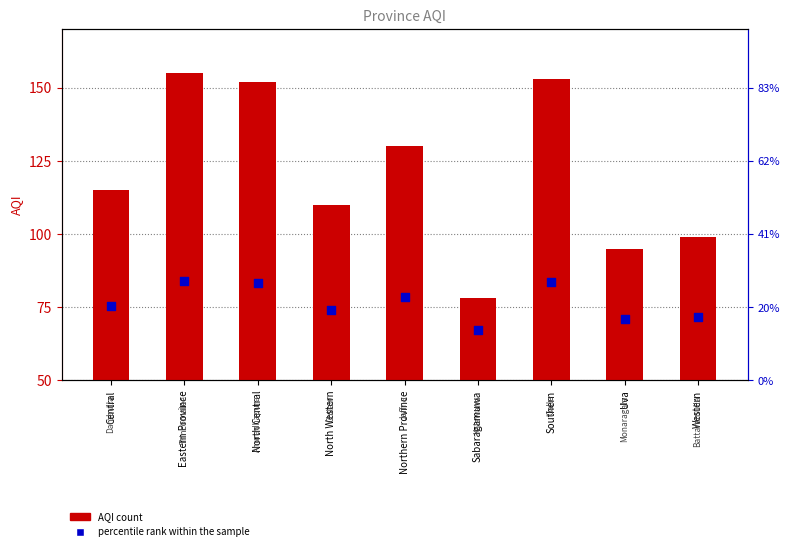

Which series reaches the minimum Y coordinate?

AQI